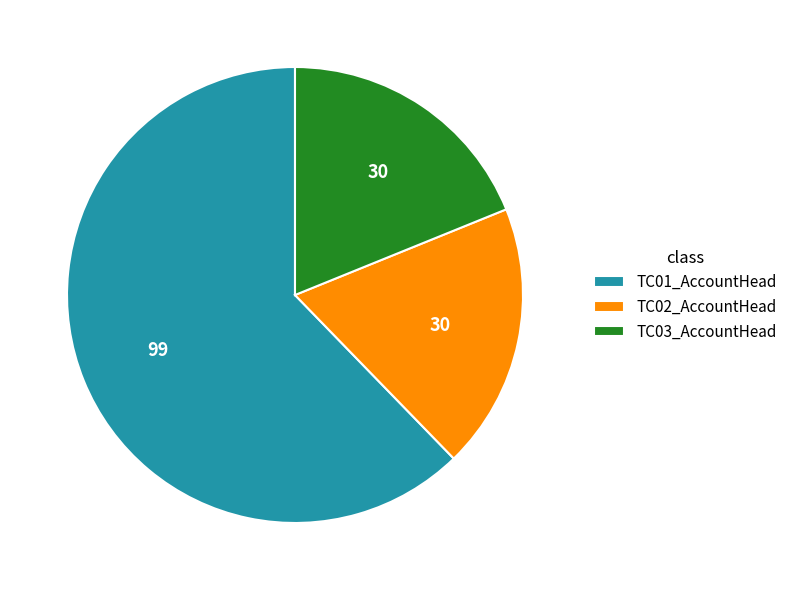

How many segments does this pie chart have?

3